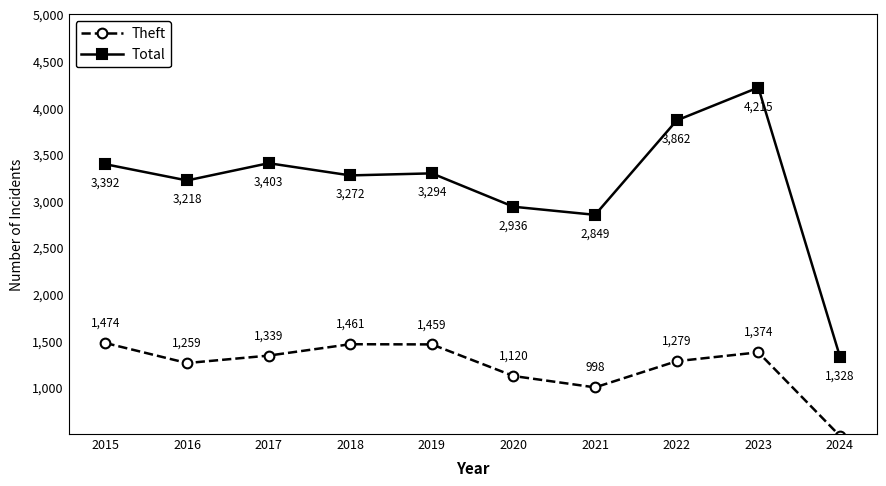

True or false: Total and Theft cross at least once.

False